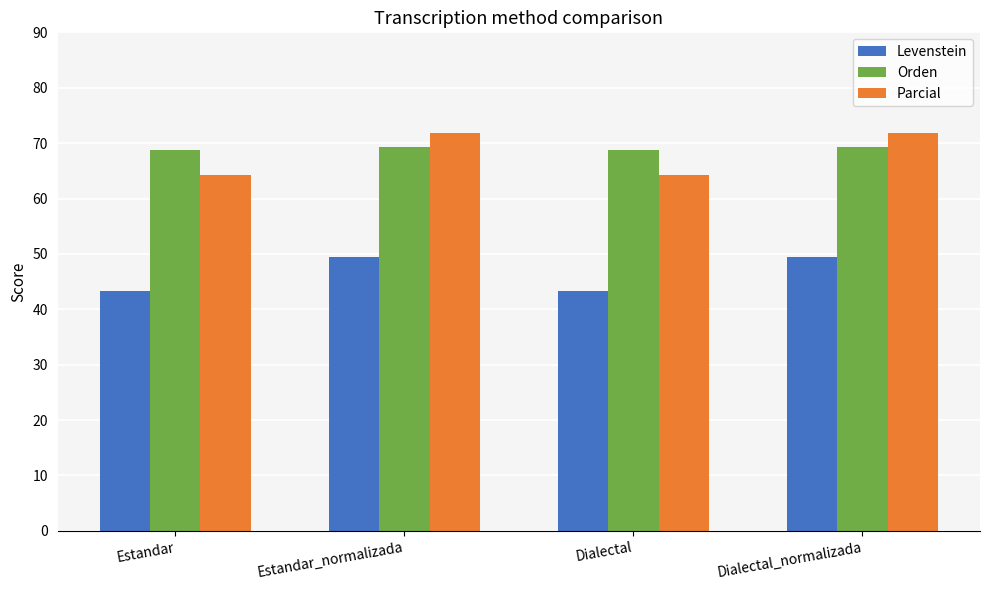

At Dialectal_normalizada, list the series in order from smallest to largest.

Levenstein, Orden, Parcial